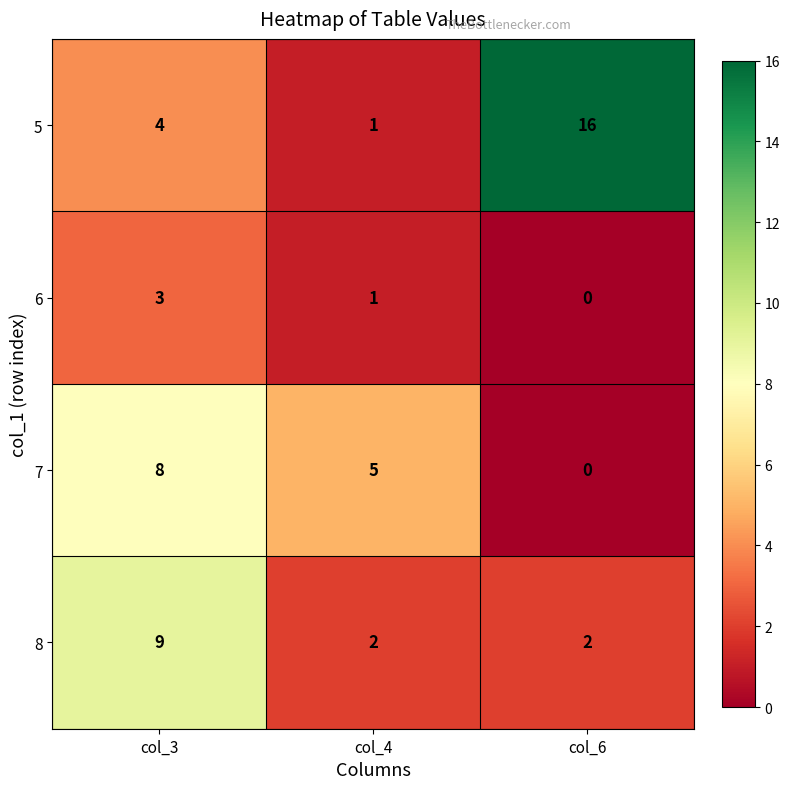

True or false: 7 has a value of 5 at col_4.

True